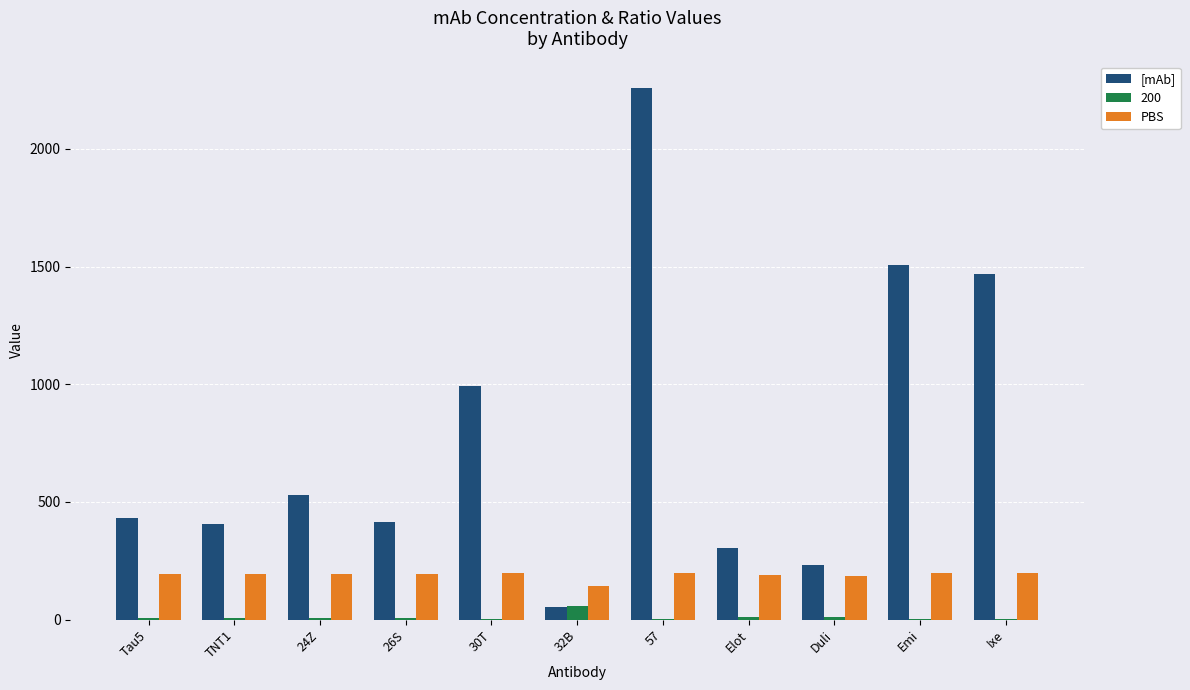

Is it true that [mAb] equals 1468.2 at Ixe?

True